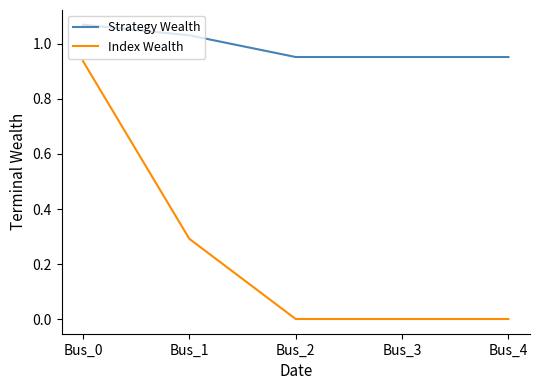

True or false: Strategy Wealth and Index Wealth intersect in this chart.

False